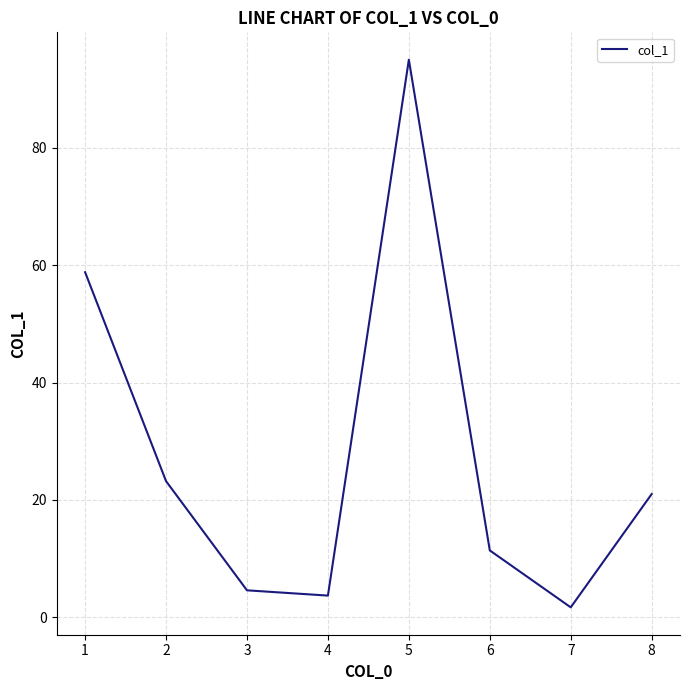

Does the chart display data point markers on the line(s)?

No